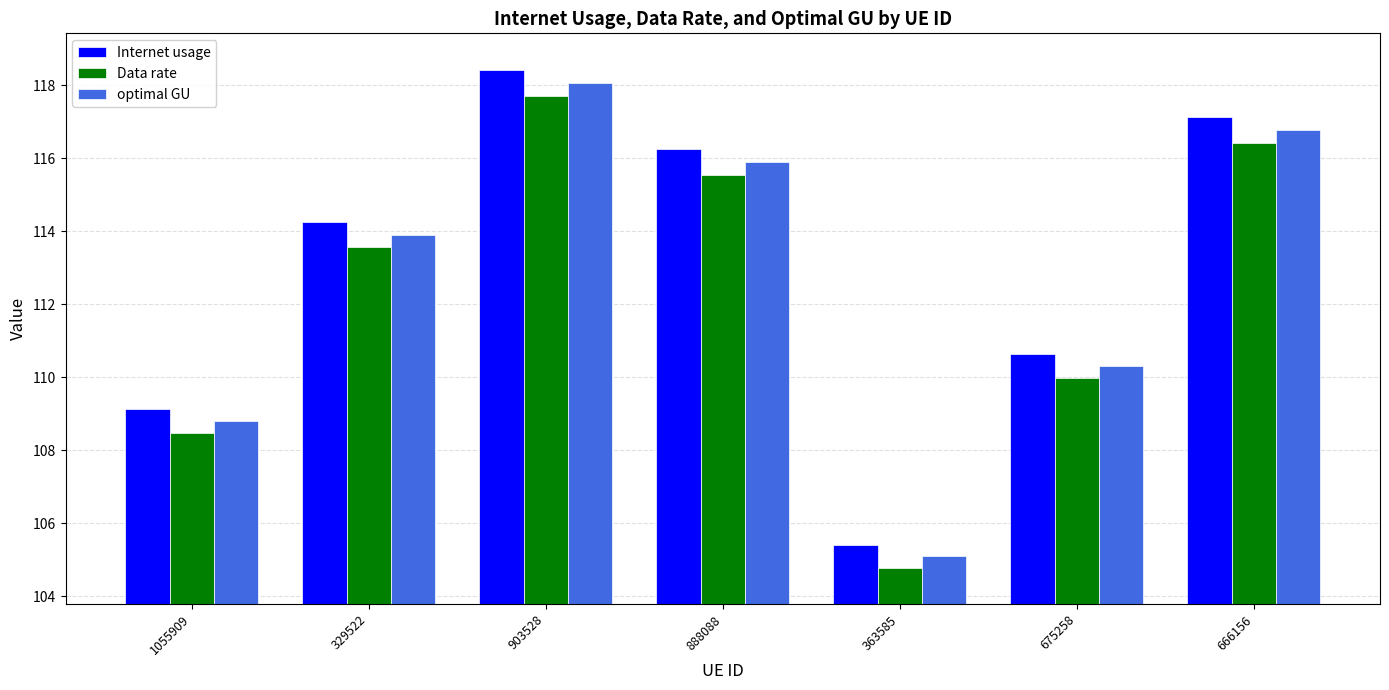

How many series are shown in this chart?

3